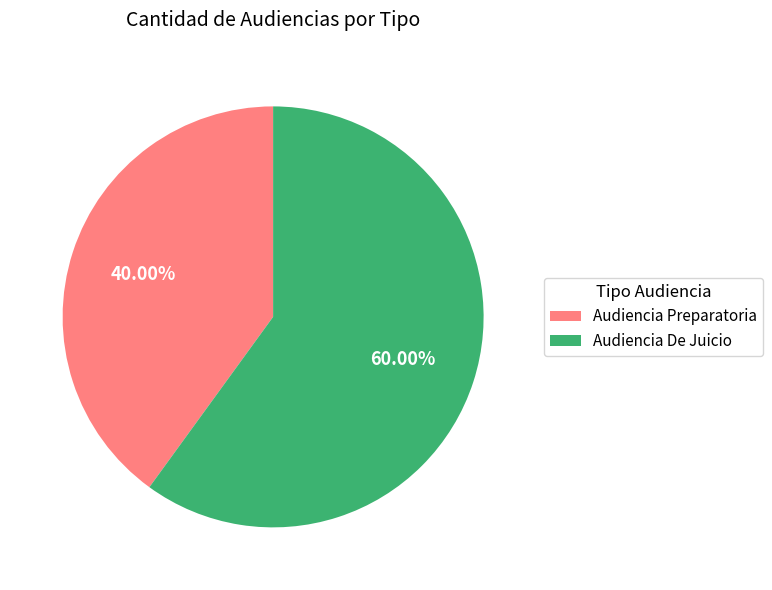

To the nearest percent, what percentage of the pie is Audiencia De Juicio?

60%